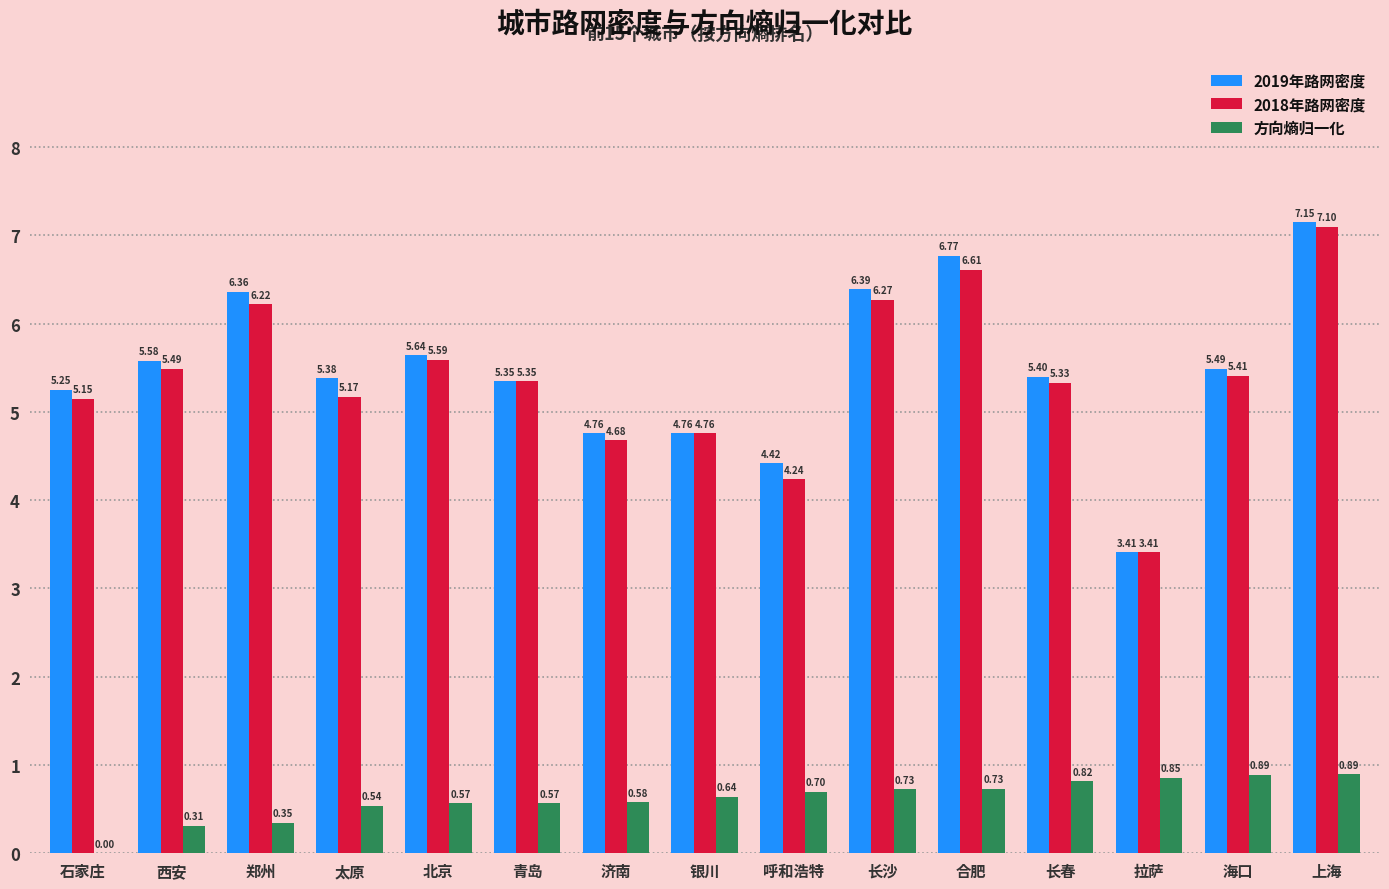

What is the sum of the 2019年路网密度 values at 合肥 and 银川?

11.5